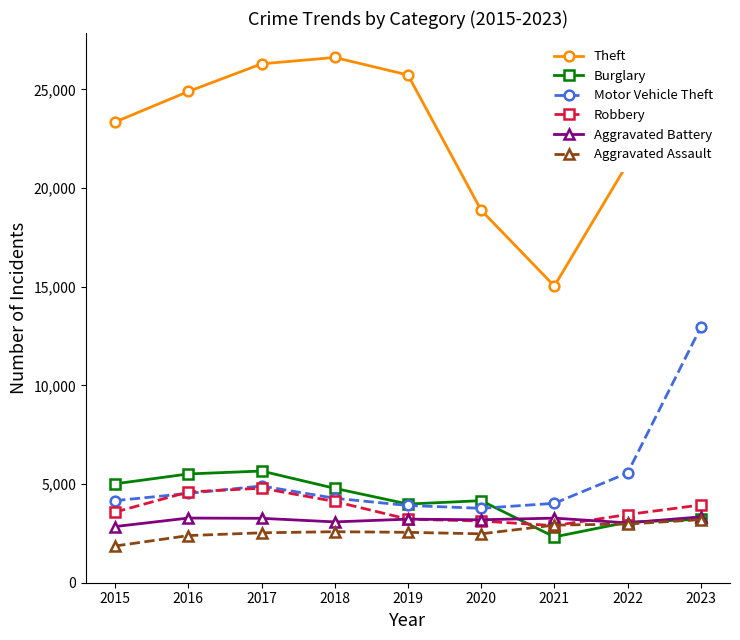

Which series changed the most between 2015 and 2018?

Theft